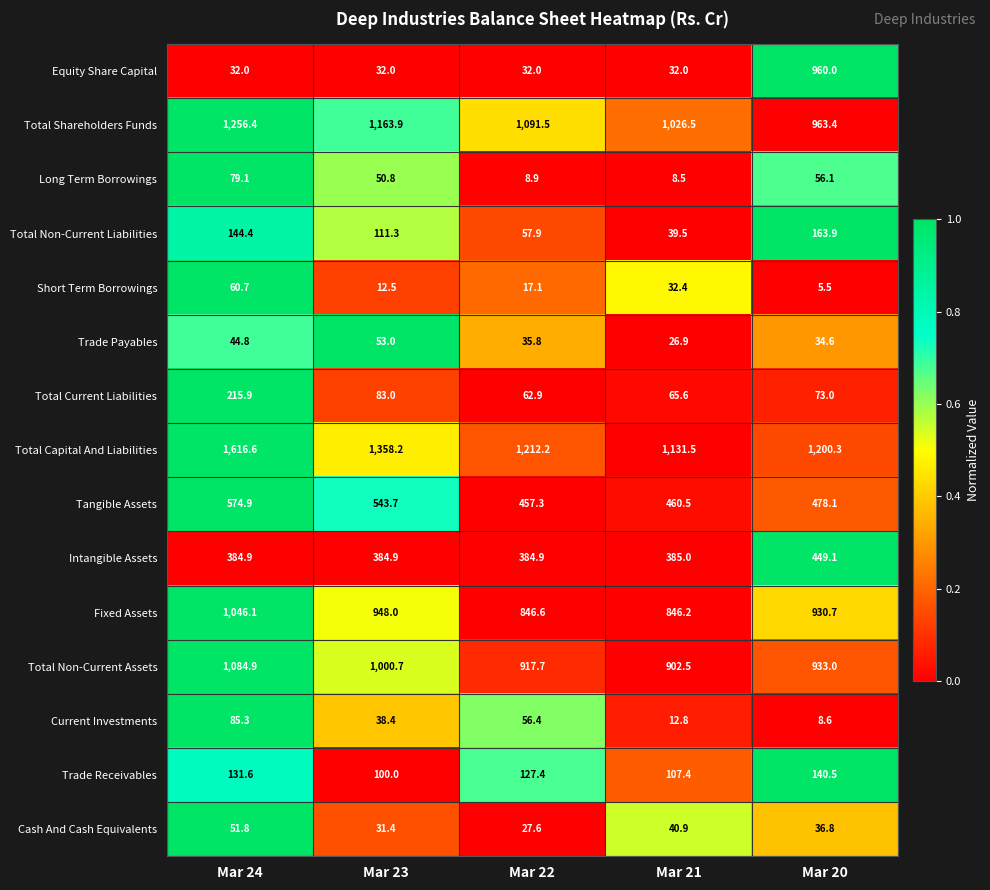

What is the average value of the Total Shareholders Funds series?

1100.3